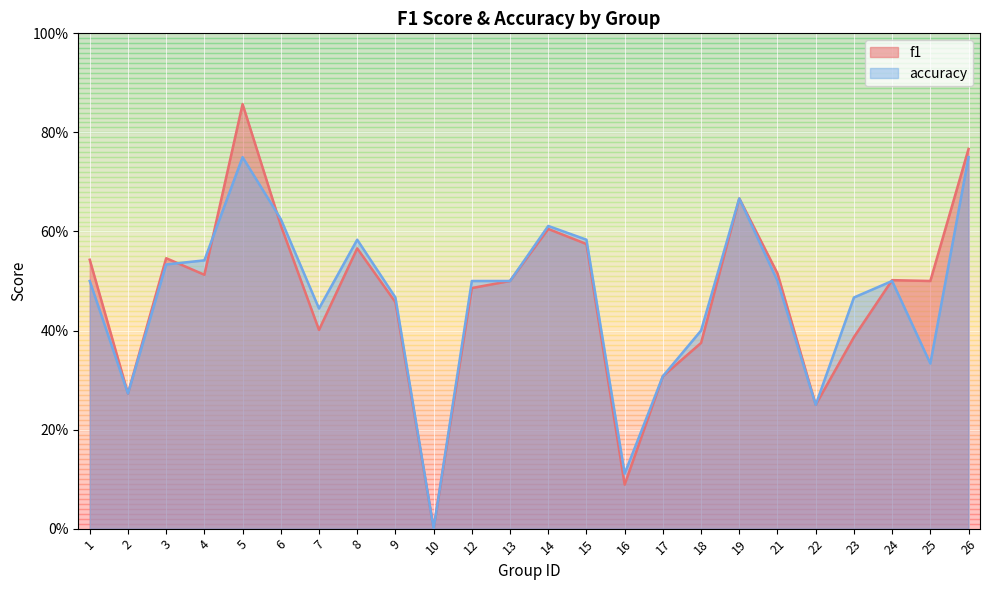

Which series has the largest total across all categories?

f1